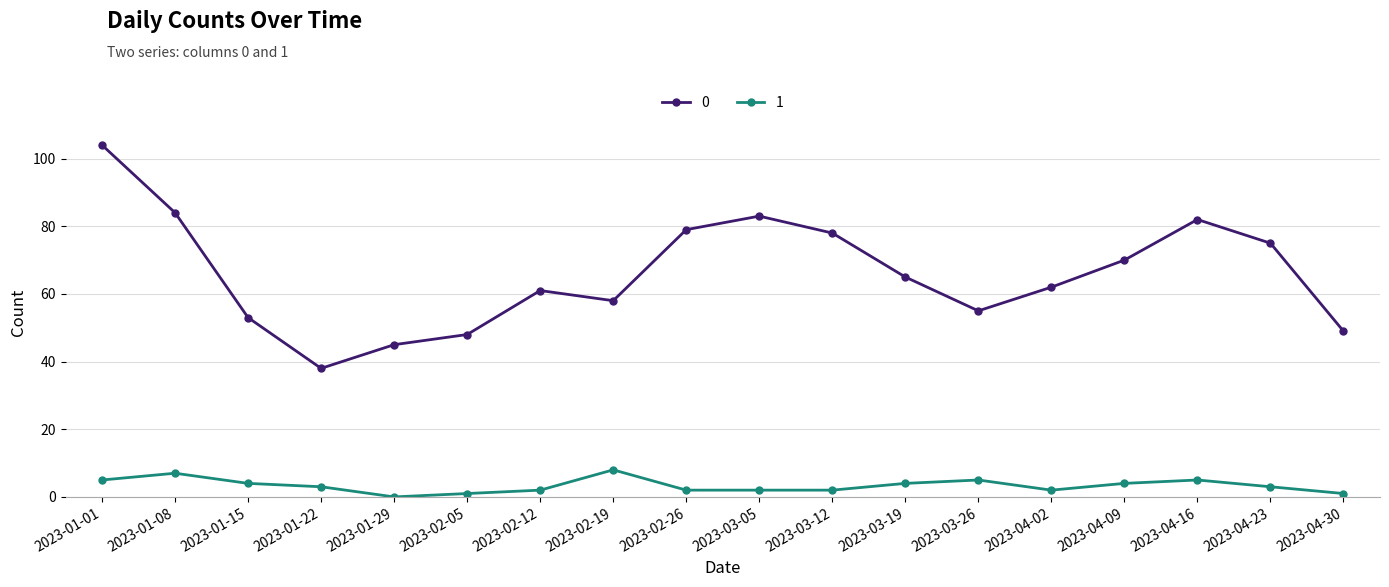

What are all the series names shown in the legend?

0, 1